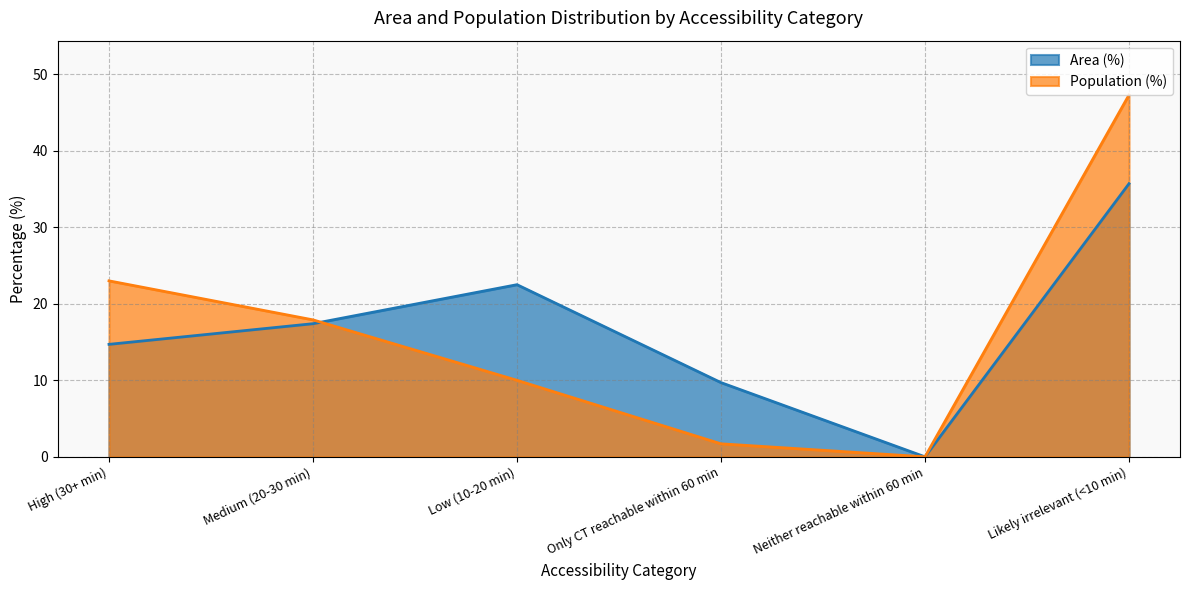

Is the value of Area (%) at Medium (20-30 min) greater than the value of Population (%) at Low (10-20 min)?

Yes